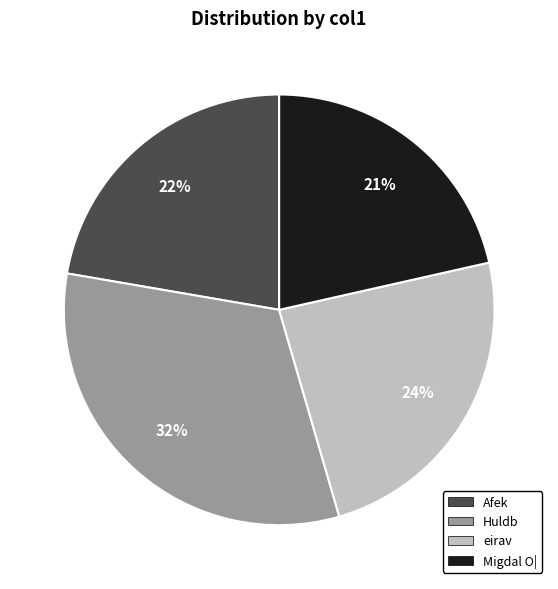

To the nearest percent, what portion does Afek represent?

22%